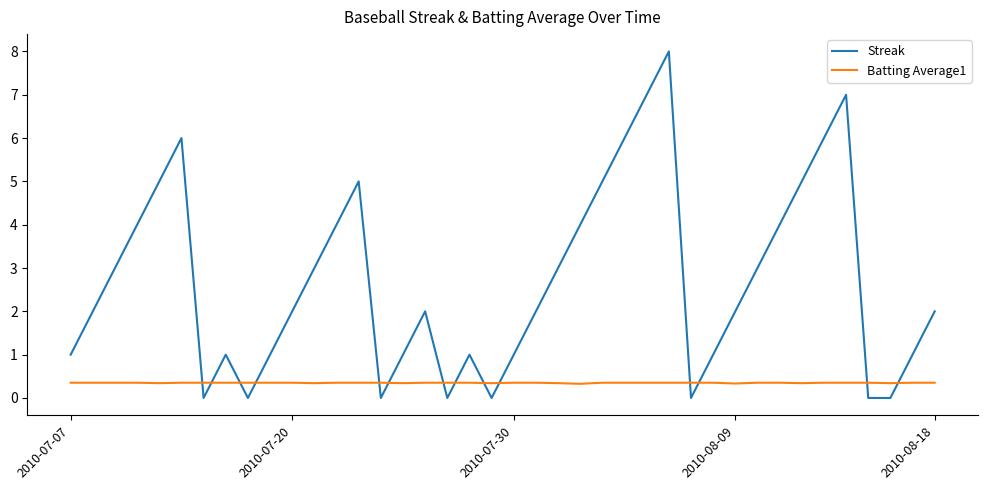

Which series ends up on top after the final intersection of Streak and Batting Average1?

Streak